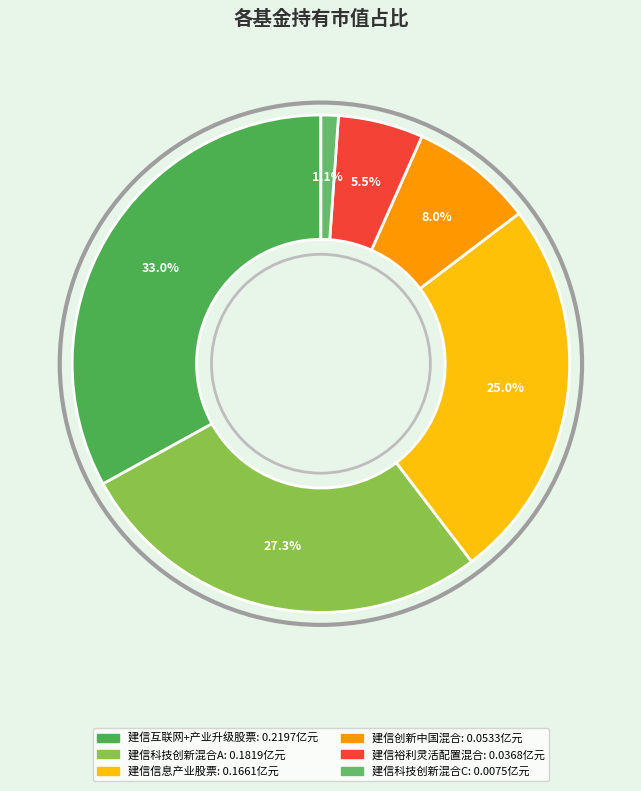

How many slices are in this pie chart?

6